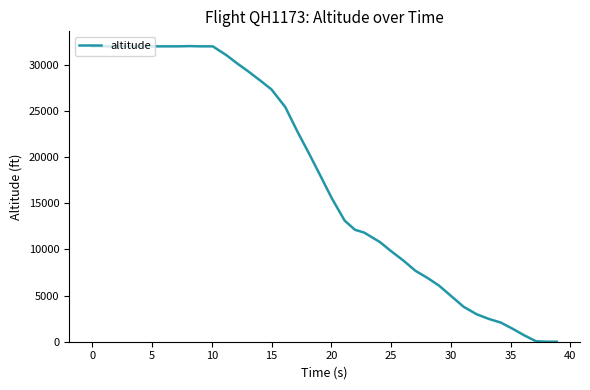

What is the difference between the maximum and minimum values?

32025